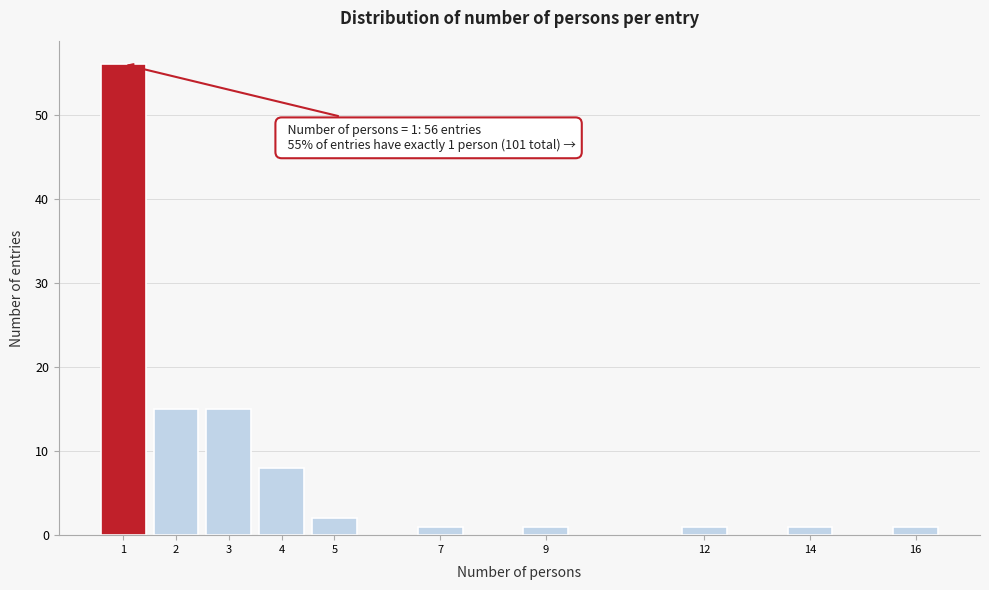

Reading left to right, what are all the values shown in this chart?

56	15	15	8	2	1	1	1	1	1